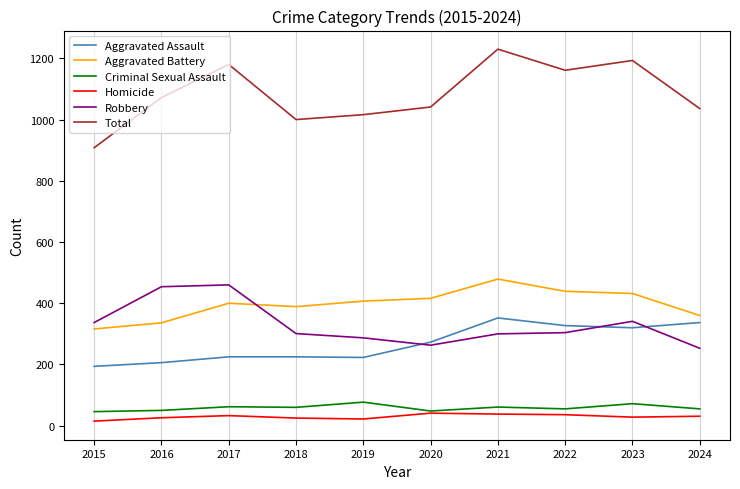

Is it true that Aggravated Assault equals 320 at 2023?

True